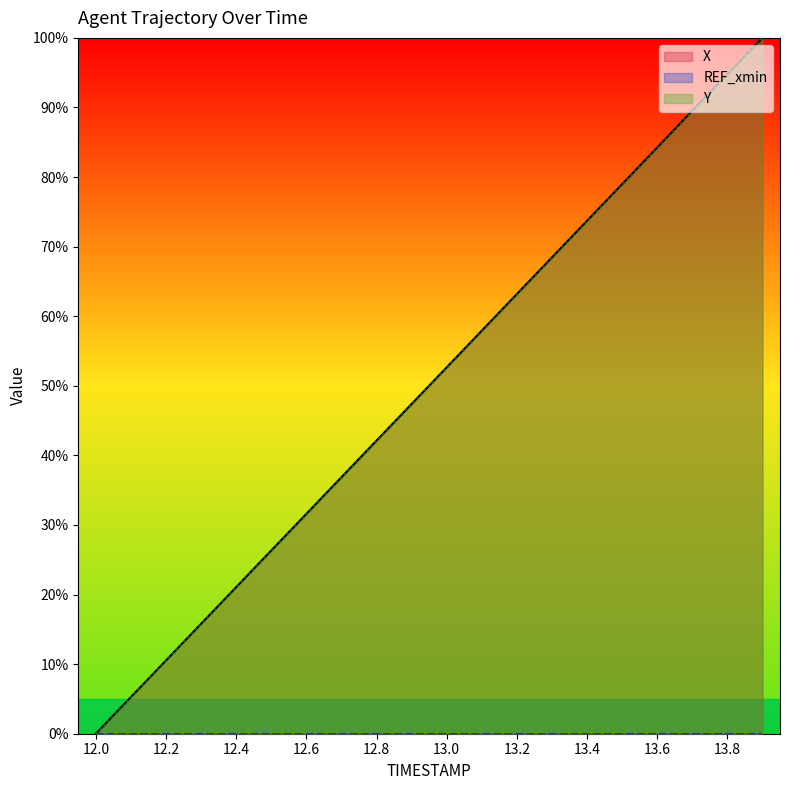

What is the spread (max minus min) of values at 12.6?

31.6